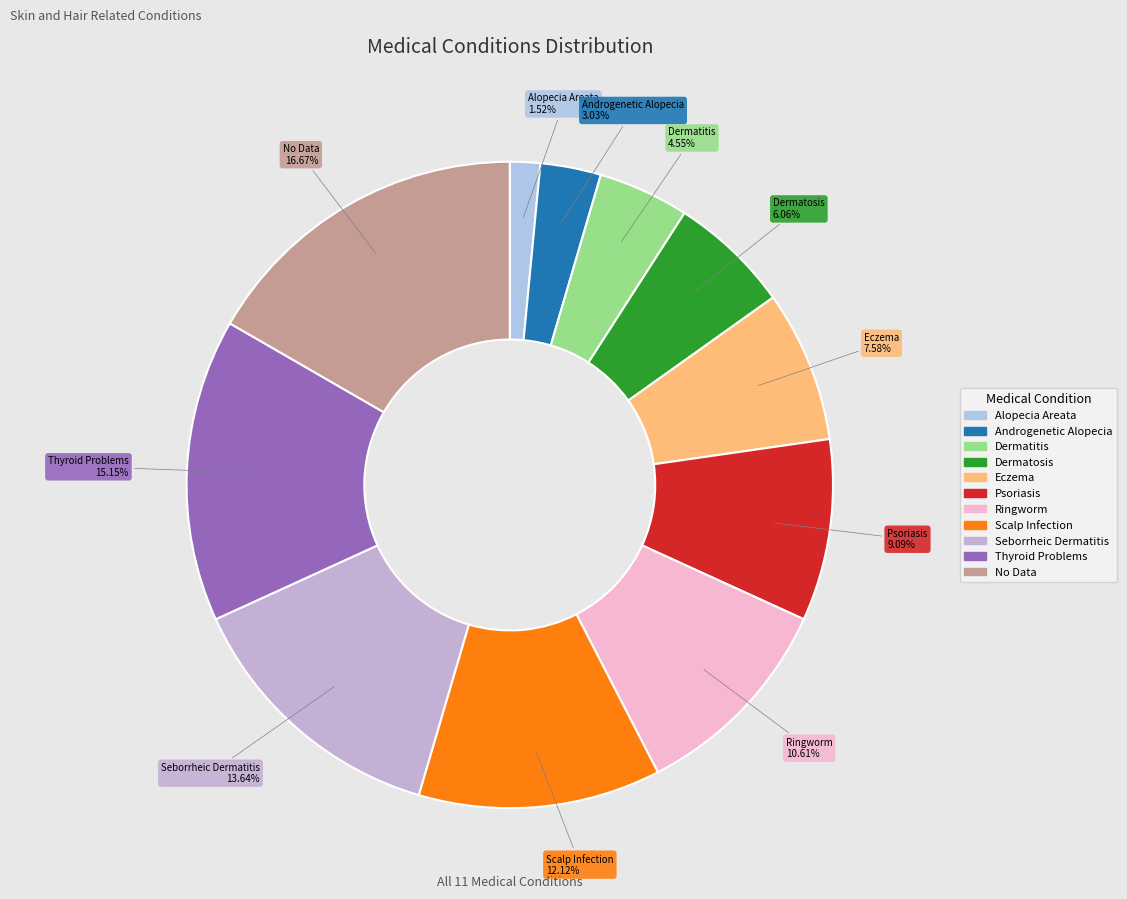

What percentage is the Alopecia Areata slice, to the nearest percent?

2%